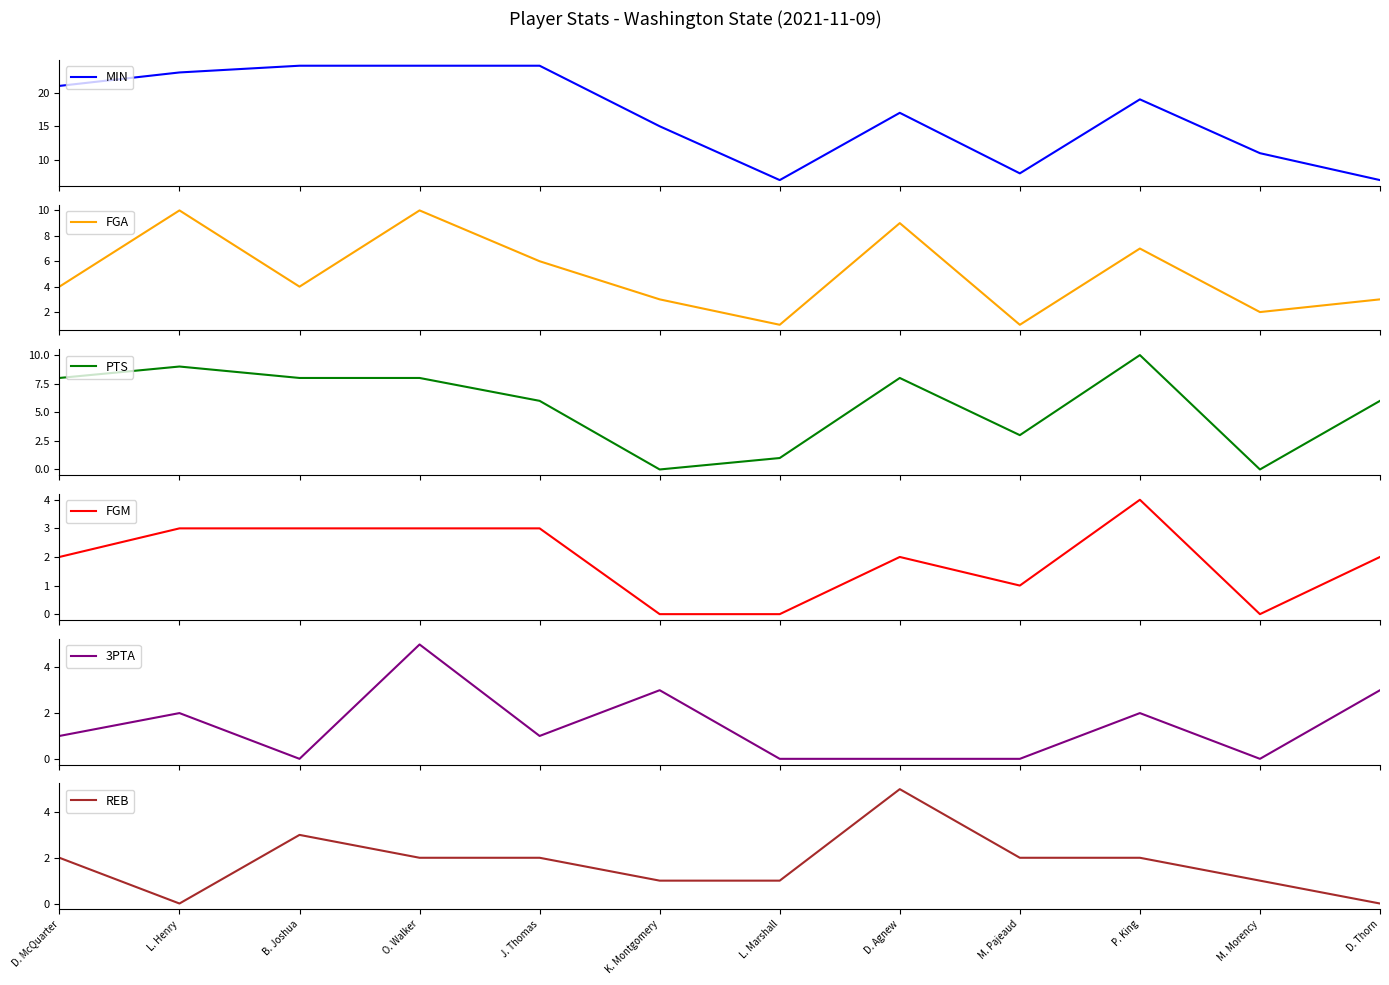

At which label does 3PTA reach its minimum?

B. Joshua